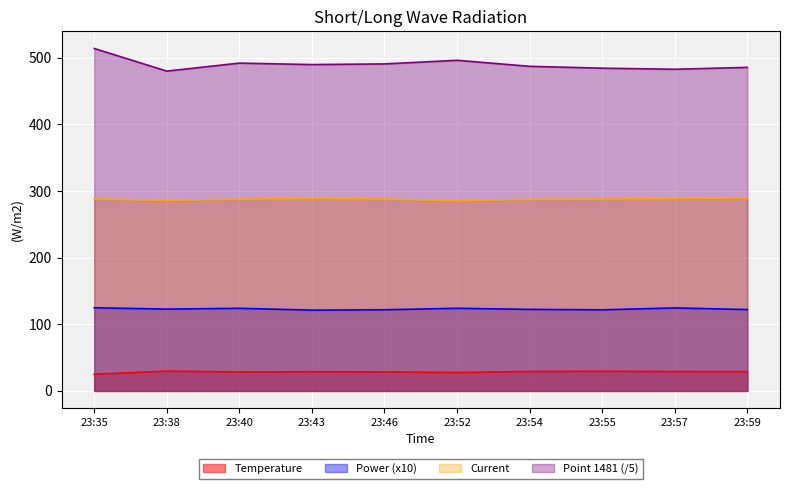

At which category is the sum across all series the highest?

23:35